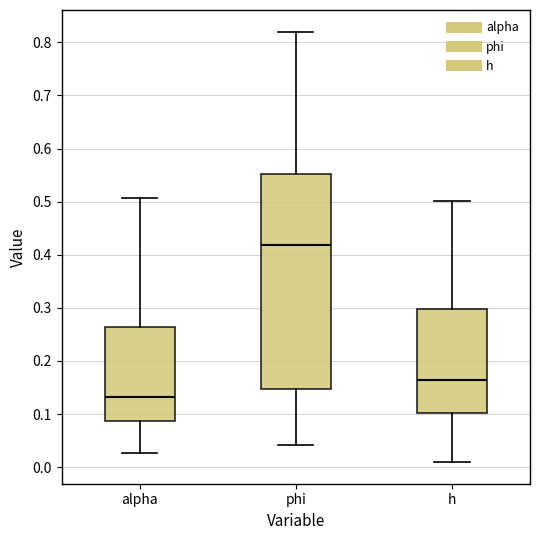

Which box is the tallest, from its lower edge to its upper edge?

phi